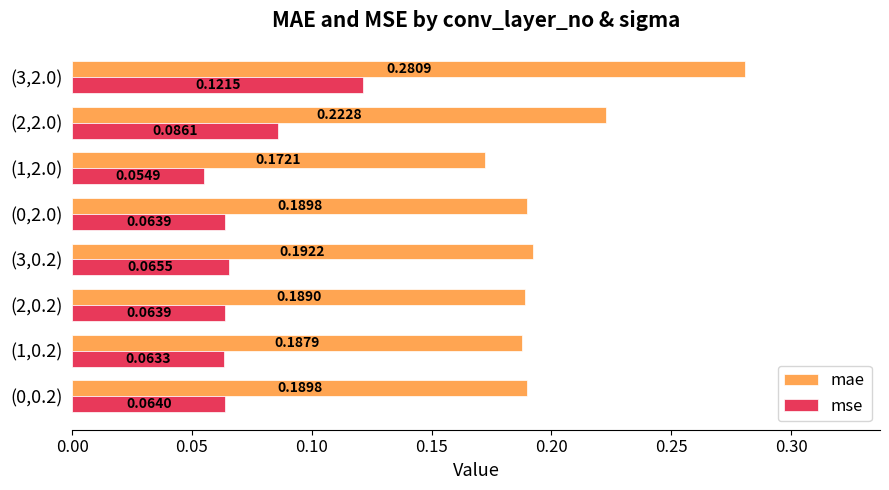

List the series in order of their peak value, lowest first.

mse, mae